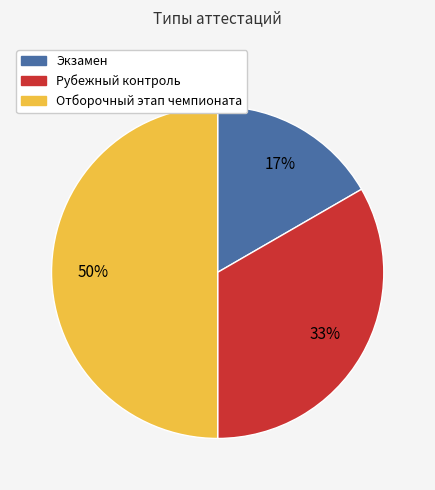

True or false: Рубежный контроль accounts for 33% of the total.

True